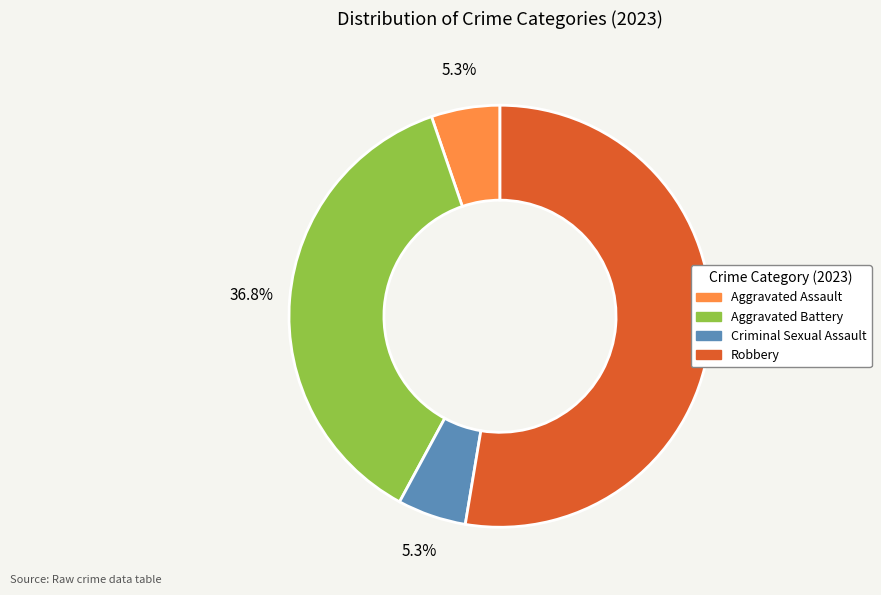

Which category has the biggest portion of the pie?

Robbery